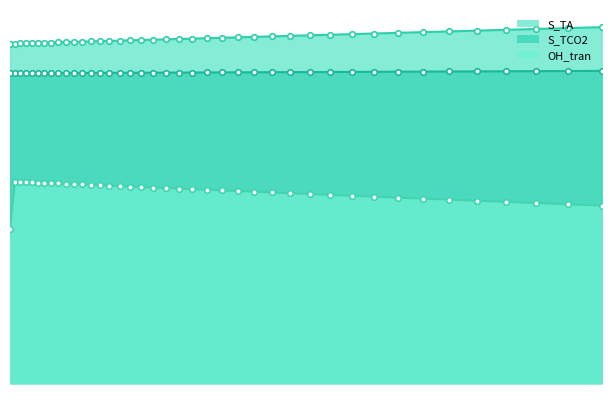

True or false: S_TCO2 and OH_tran cross at least once.

False